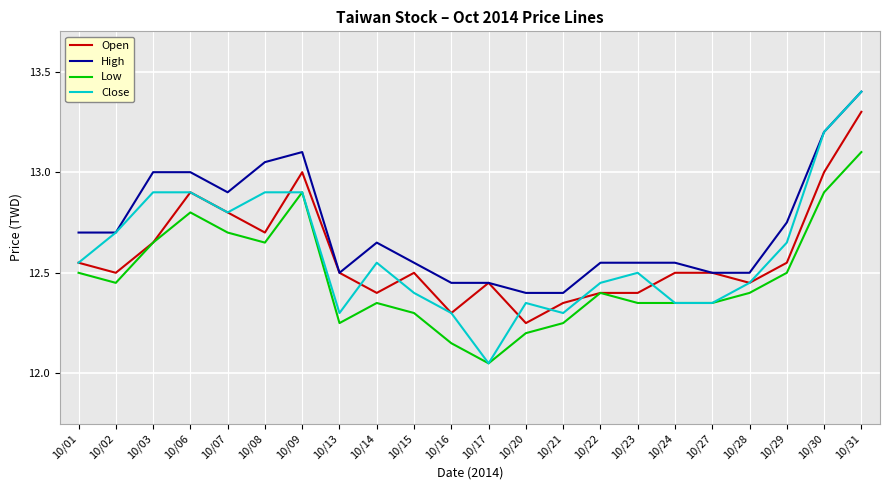

The Close series shows 8.3 at 10/28. True or false?

False